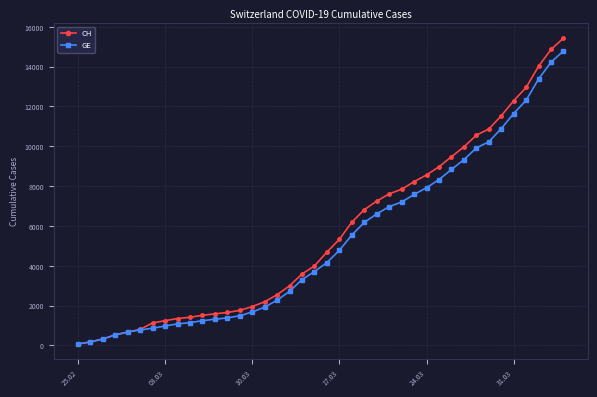

What is the highest value of the CH series?

15433